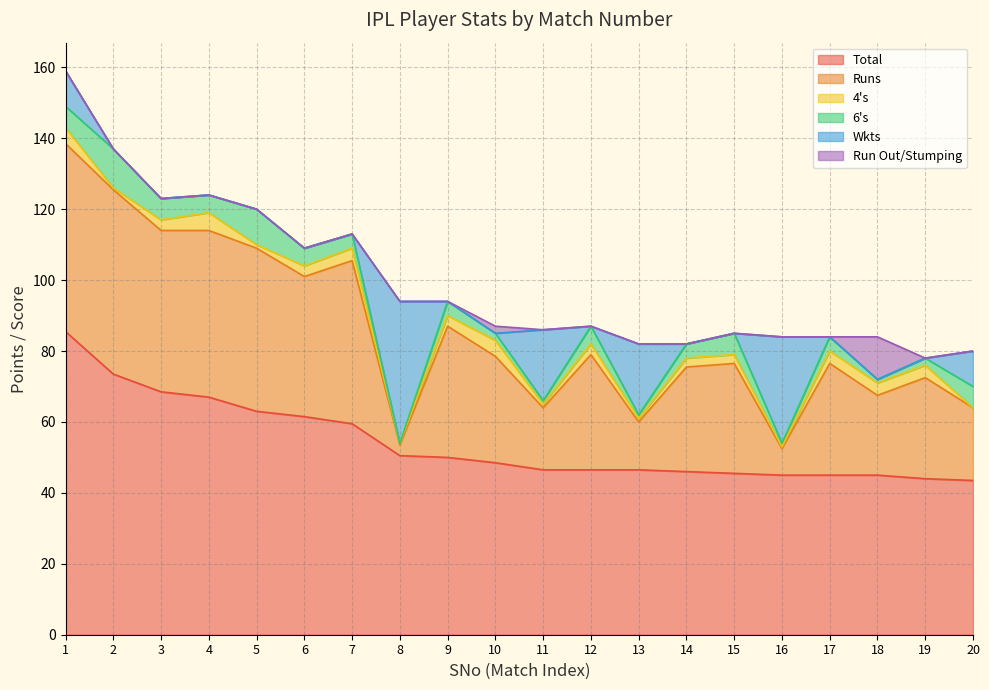

What is the maximum value for 4's?

5.0